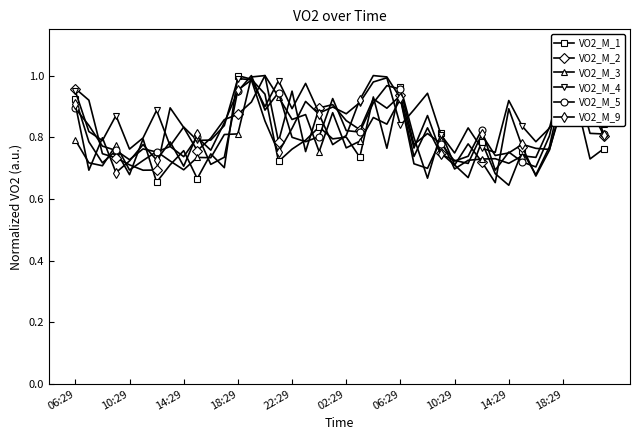

What is the sum of the VO2_M_5 values at 15 and 21?

1.8